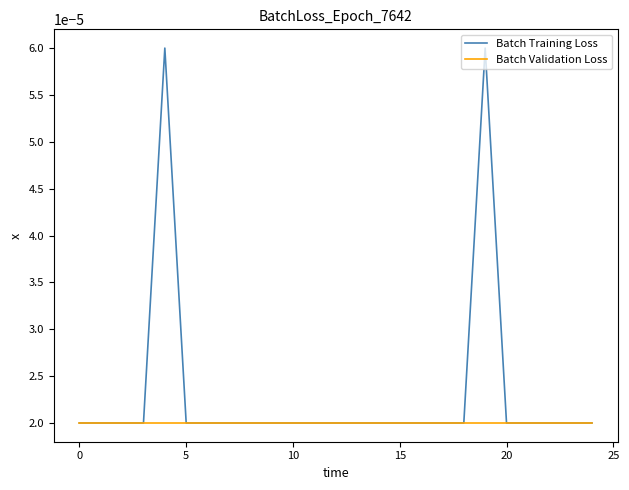

Rank the series by their average value, from lowest to highest.

Batch Validation Loss, Batch Training Loss